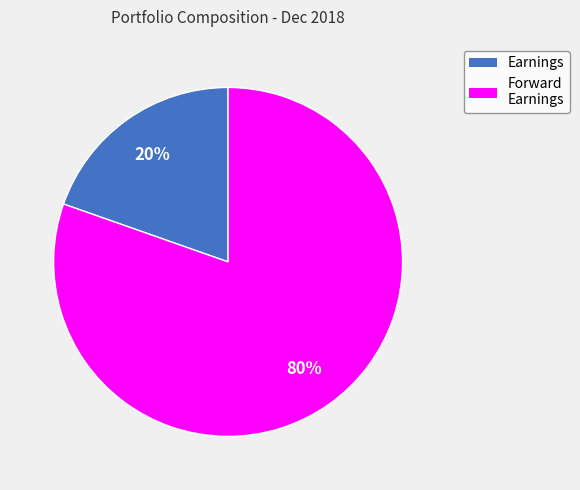

Combined, do Forward Earnings and Earnings account for over 50%?

Yes